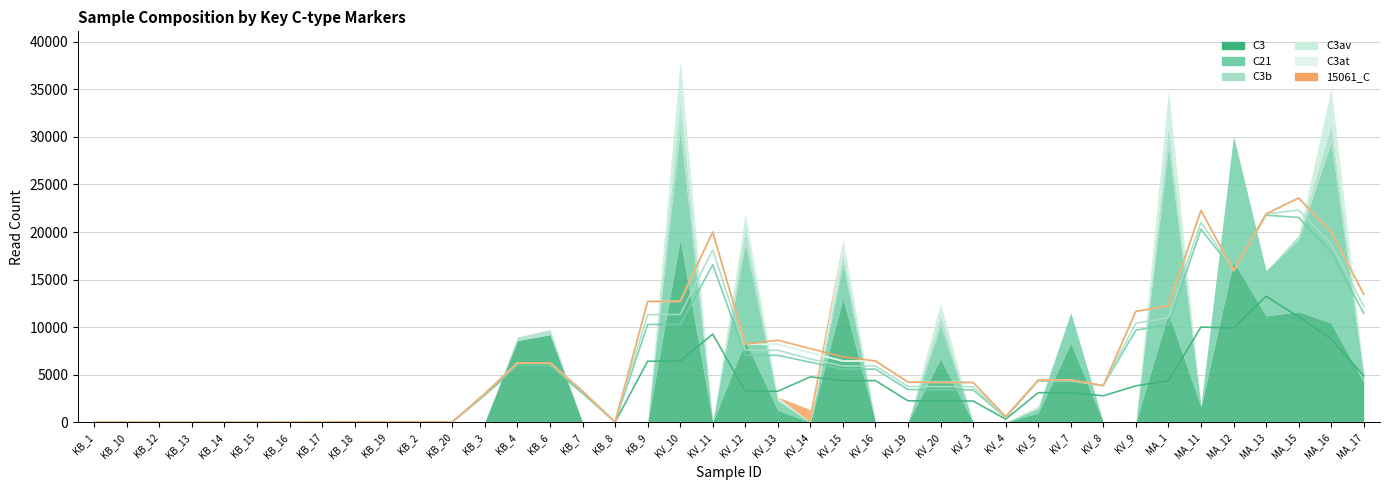

Reading left to right, list all the values displayed in this chart.

C3: KB_1=4	KB_10=0	KB_12=0	KB_13=0	KB_14=0	KB_15=0	KB_16=0	KB_17=10	KB_18=12	KB_19=13	KB_2=7	KB_20=16	KB_3=30	KB_4=8590	KB_6=9209	KB_7=14	KB_8=13	KB_9=0	KV_10=19242	KV_11=43	KV_12=8529	KV_13=1265	KV_14=0	KV_15=13065	KV_16=49	KV_19=23	KV_20=6684	KV_3=0	KV_4=5	KV_5=983	KV_7=8338	KV_8=4	KV_9=6	MA_1=11479	MA_11=1619	MA_12=16931	MA_13=11187	MA_15=11640	MA_16=10428	MA_17=4220
C21: KB_1=19	KB_10=0	KB_12=0	KB_13=0	KB_14=0	KB_15=7	KB_16=0	KB_17=22	KB_18=19	KB_19=34	KB_2=0	KB_20=27	KB_3=16	KB_4=0	KB_6=0	KB_7=18	KB_8=16	KB_9=11	KV_10=11545	KV_11=14	KV_12=10298	KV_13=1021	KV_14=0	KV_15=3584	KV_16=23	KV_19=12	KV_20=3516	KV_3=11	KV_4=0	KV_5=473	KV_7=3199	KV_8=8	KV_9=15	MA_1=17530	MA_11=135	MA_12=13195	MA_13=4753	MA_15=7586	MA_16=19021	MA_17=705
C3b: KB_1=0	KB_10=0	KB_12=0	KB_13=0	KB_14=0	KB_15=0	KB_16=0	KB_17=0	KB_18=0	KB_19=0	KB_2=0	KB_20=0	KB_3=0	KB_4=366	KB_6=536	KB_7=0	KB_8=0	KB_9=0	KV_10=3122	KV_11=4	KV_12=1601	KV_13=0	KV_14=0	KV_15=1013	KV_16=0	KV_19=0	KV_20=1003	KV_3=0	KV_4=0	KV_5=105	KV_7=0	KV_8=0	KV_9=0	MA_1=2179	MA_11=0	MA_12=0	MA_13=0	MA_15=432	MA_16=1867	MA_17=329
C3av: KB_1=0	KB_10=0	KB_12=0	KB_13=0	KB_14=0	KB_15=0	KB_16=0	KB_17=0	KB_18=0	KB_19=0	KB_2=0	KB_20=0	KB_3=0	KB_4=0	KB_6=0	KB_7=0	KB_8=0	KB_9=0	KV_10=4148	KV_11=0	KV_12=1481	KV_13=369	KV_14=0	KV_15=1590	KV_16=0	KV_19=0	KV_20=1333	KV_3=0	KV_4=0	KV_5=195	KV_7=0	KV_8=0	KV_9=0	MA_1=3753	MA_11=0	MA_12=0	MA_13=0	MA_15=0	MA_16=3824	MA_17=0
C3at: KB_1=0	KB_10=0	KB_12=0	KB_13=0	KB_14=0	KB_15=0	KB_16=0	KB_17=0	KB_18=0	KB_19=0	KB_2=0	KB_20=0	KB_3=0	KB_4=0	KB_6=0	KB_7=0	KB_8=0	KB_9=0	KV_10=0	KV_11=0	KV_12=0	KV_13=0	KV_14=0	KV_15=0	KV_16=0	KV_19=0	KV_20=0	KV_3=0	KV_4=0	KV_5=0	KV_7=0	KV_8=0	KV_9=0	MA_1=0	MA_11=0	MA_12=0	MA_13=0	MA_15=0	MA_16=0	MA_17=0
15061_C: KB_1=0	KB_10=0	KB_12=0	KB_13=0	KB_14=0	KB_15=0	KB_16=0	KB_17=0	KB_18=0	KB_19=0	KB_2=0	KB_20=0	KB_3=0	KB_4=0	KB_6=0	KB_7=0	KB_8=0	KB_9=0	KV_10=0	KV_11=0	KV_12=0	KV_13=0	KV_14=1324	KV_15=0	KV_16=0	KV_19=0	KV_20=0	KV_3=0	KV_4=0	KV_5=0	KV_7=0	KV_8=0	KV_9=0	MA_1=0	MA_11=0	MA_12=0	MA_13=0	MA_15=0	MA_16=0	MA_17=0